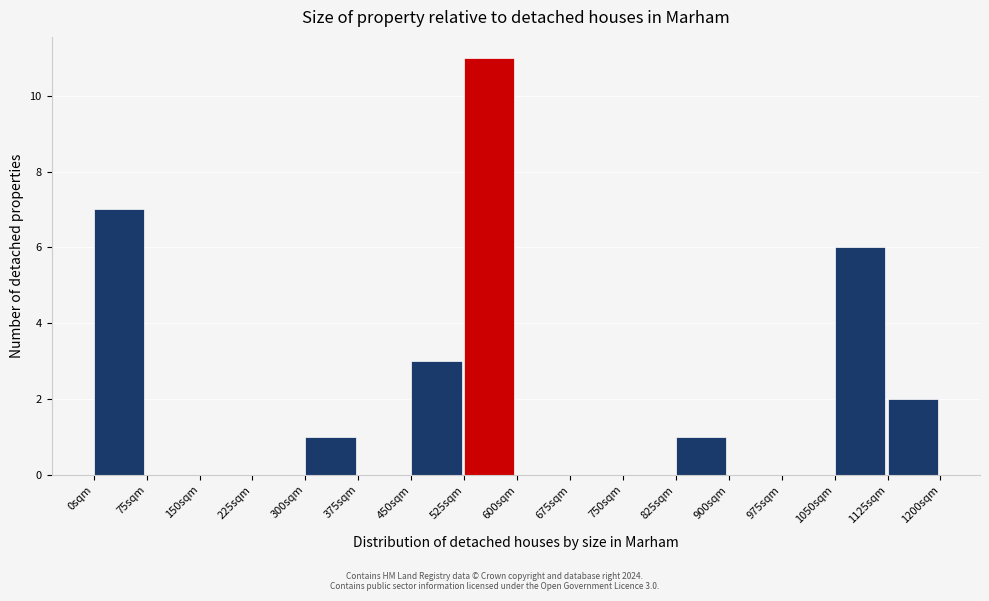

Which range on the x-axis has the tallest bar?

525 to 600